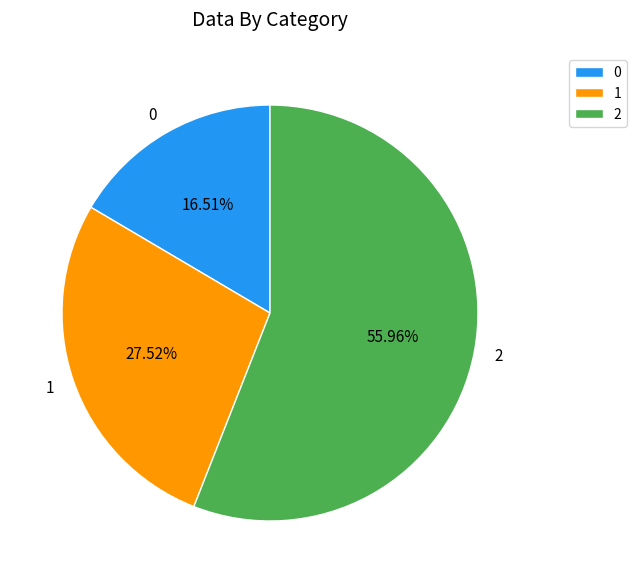

Which slice represents more than half of the pie?

2